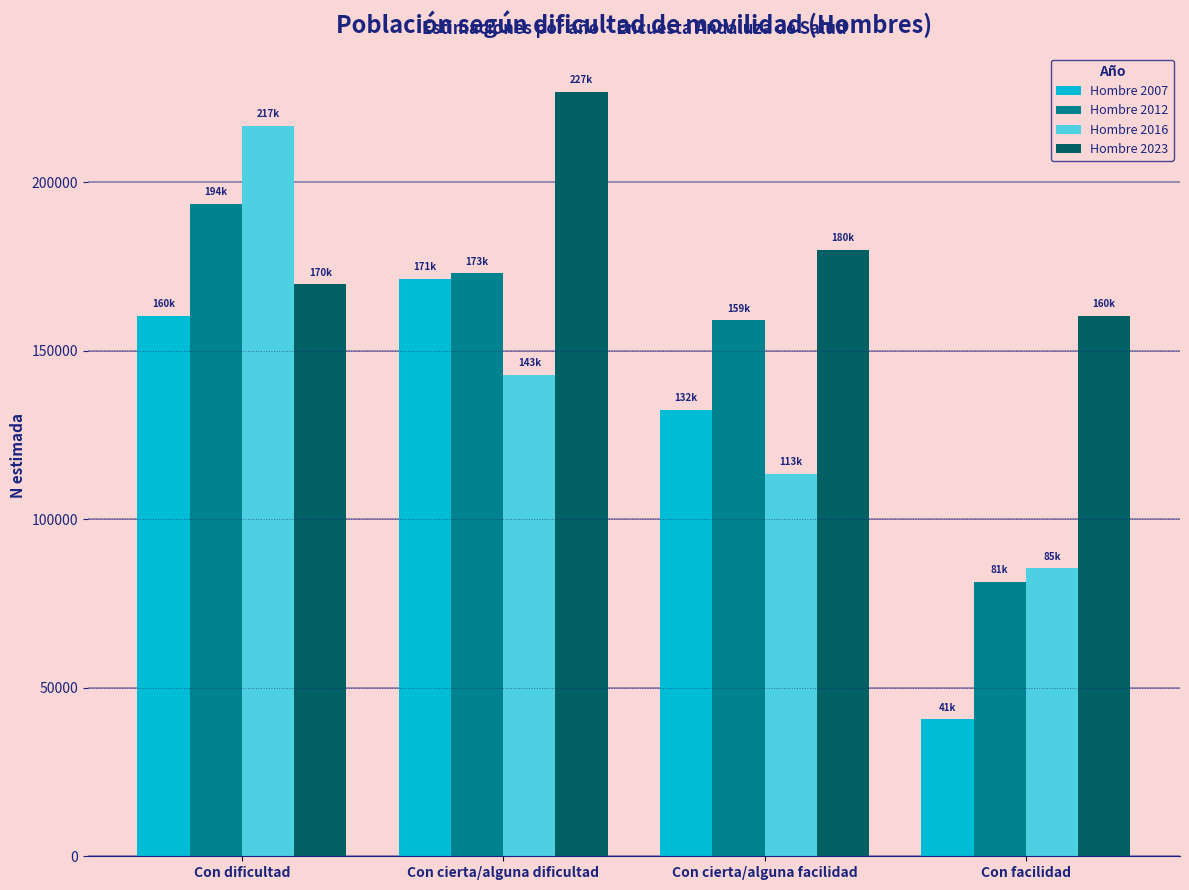

How many series are shown in this chart?

4